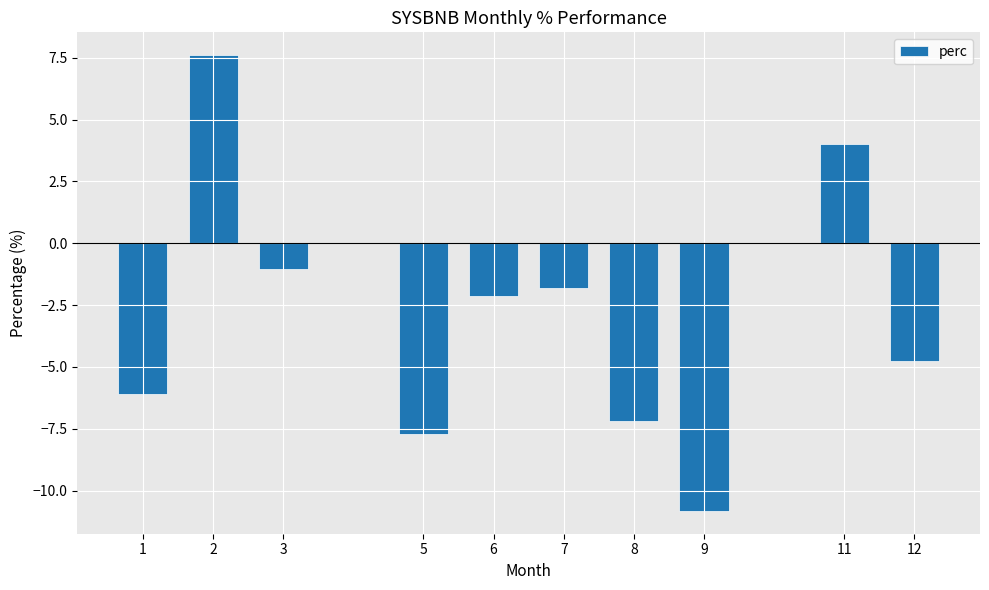

What is the maximum value shown in the chart?

7.6